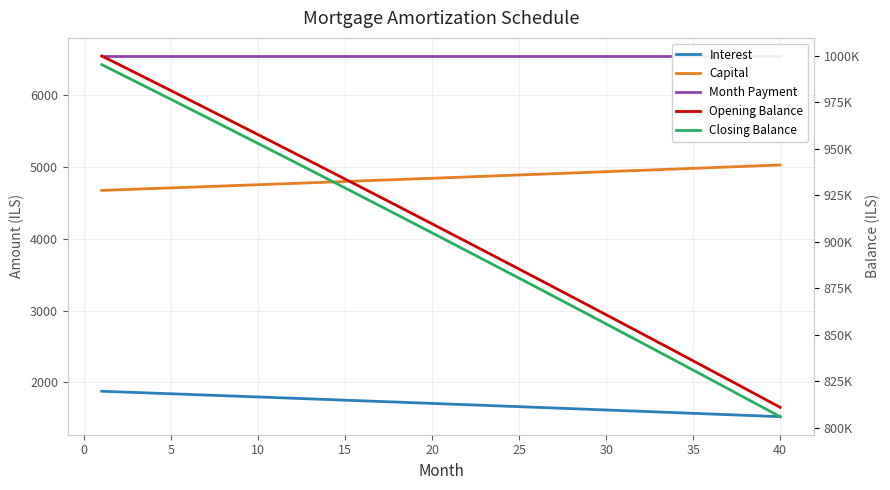

True or false: Capital and Closing Balance cross at least once.

False